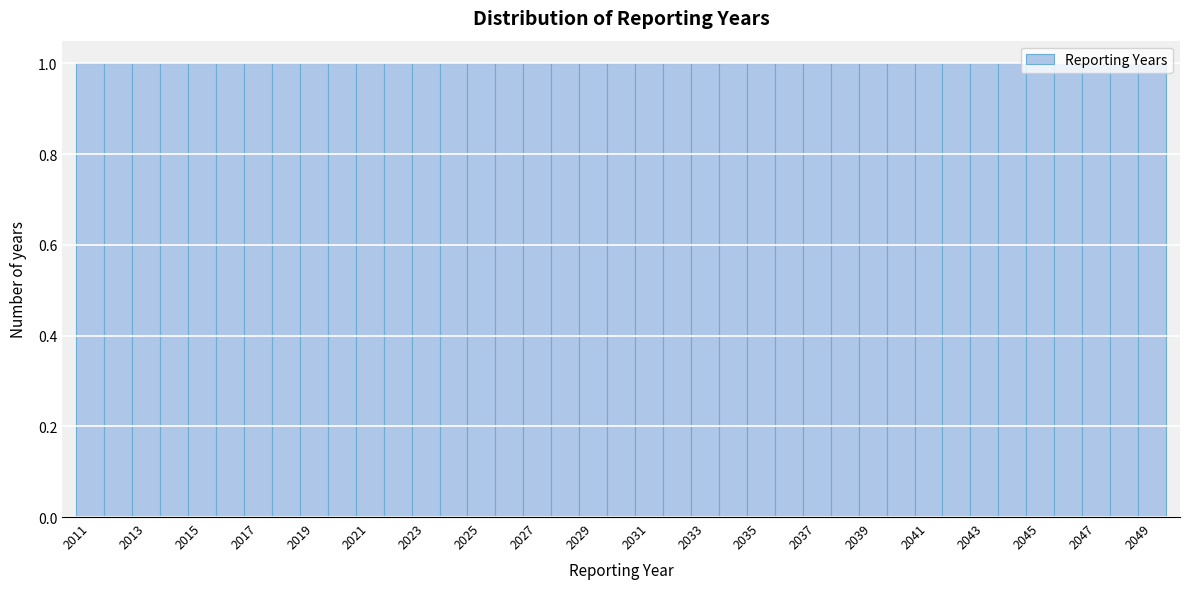

How tall is the bar that spans 2017.5 to 2018.5 on the x-axis? Neither the bar edges nor the heights are printed on the chart, so give them approximately, as read against the axes.

1